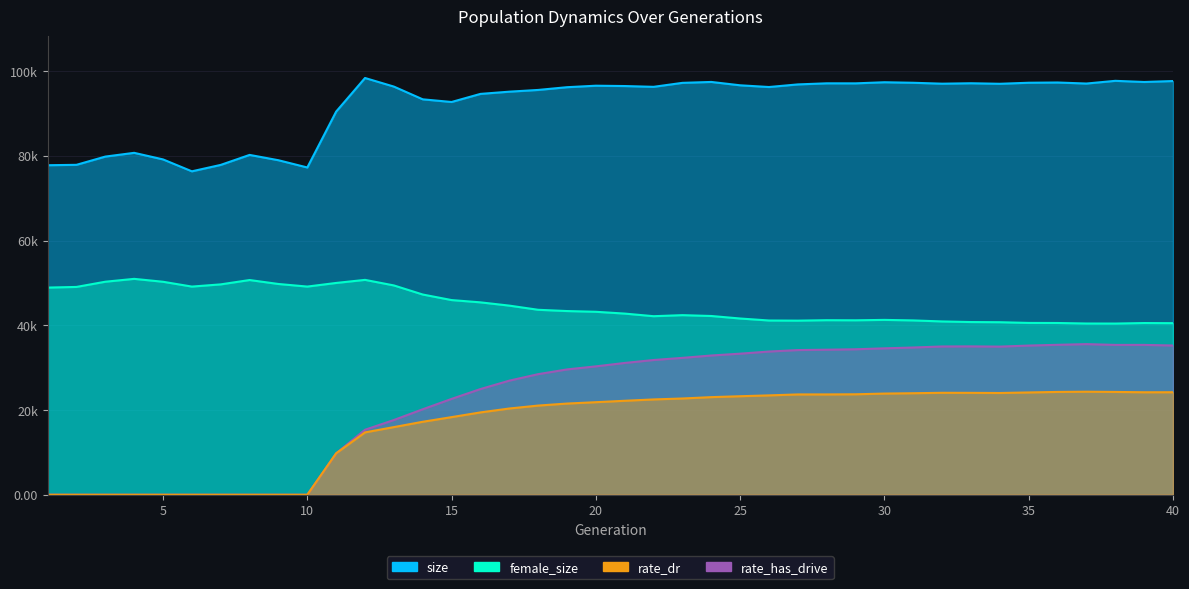

True or false: rate_dr and female_size cross at least once.

False